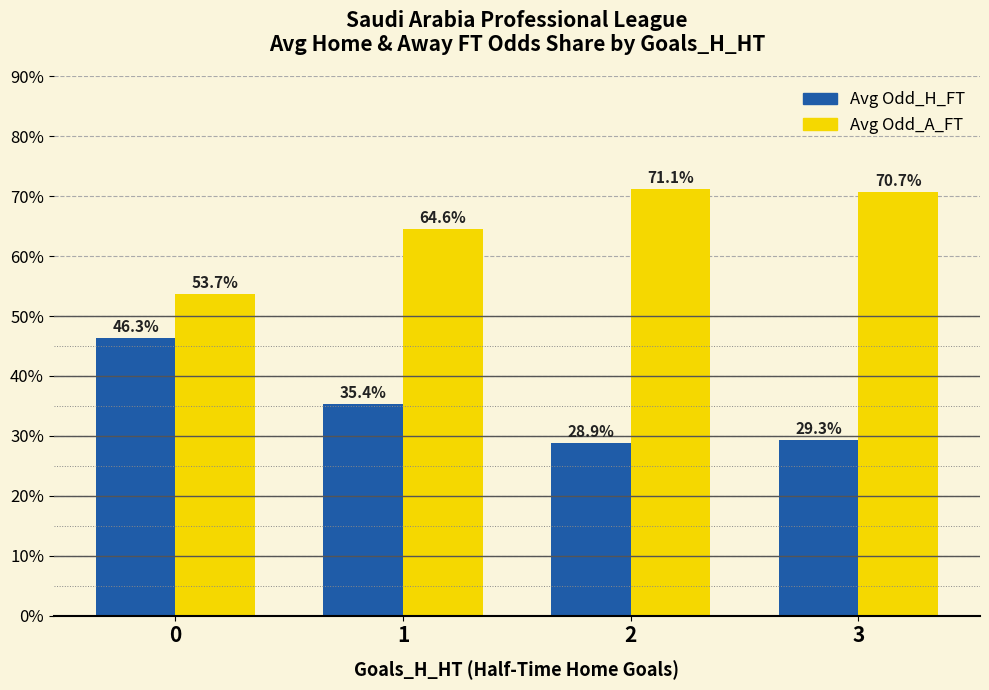

What is the total value across all series at 0?

100.0